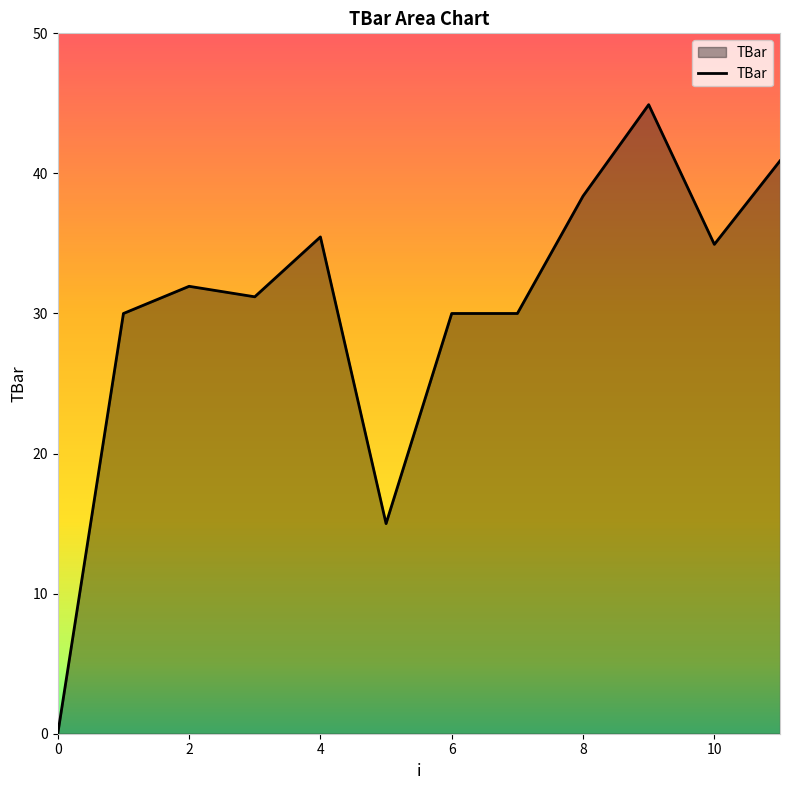

Is this an area chart (filled region under the line)?

Yes